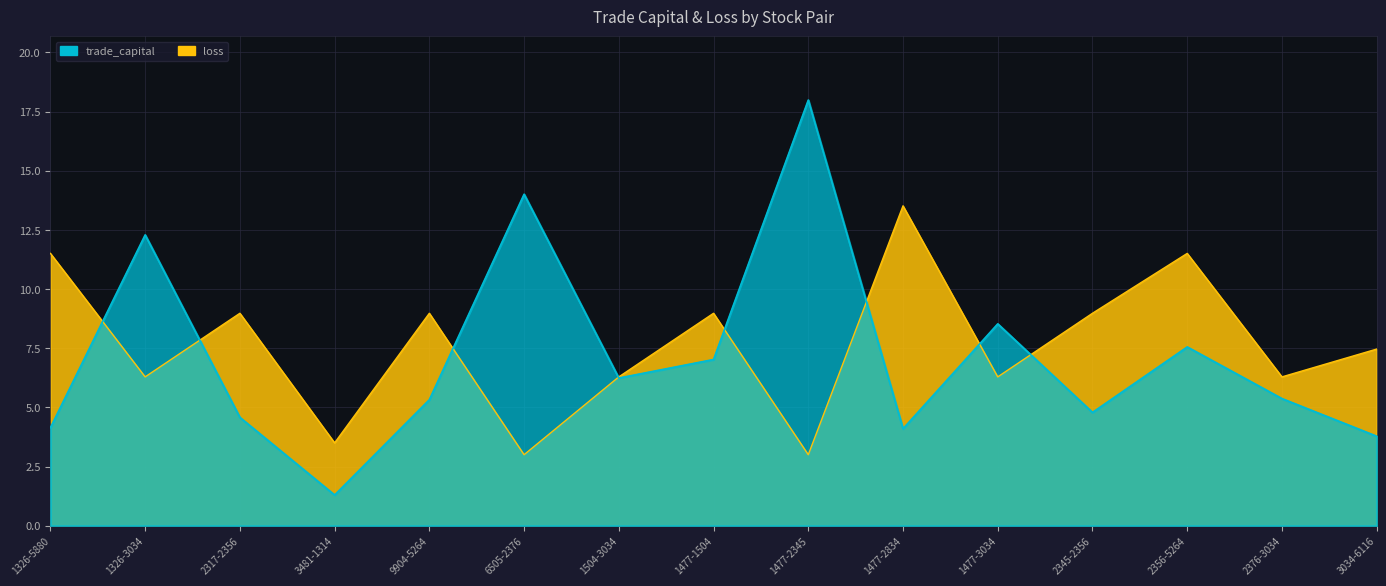

True or false: trade_capital has a value of 8.5 at 1477-3034.

True